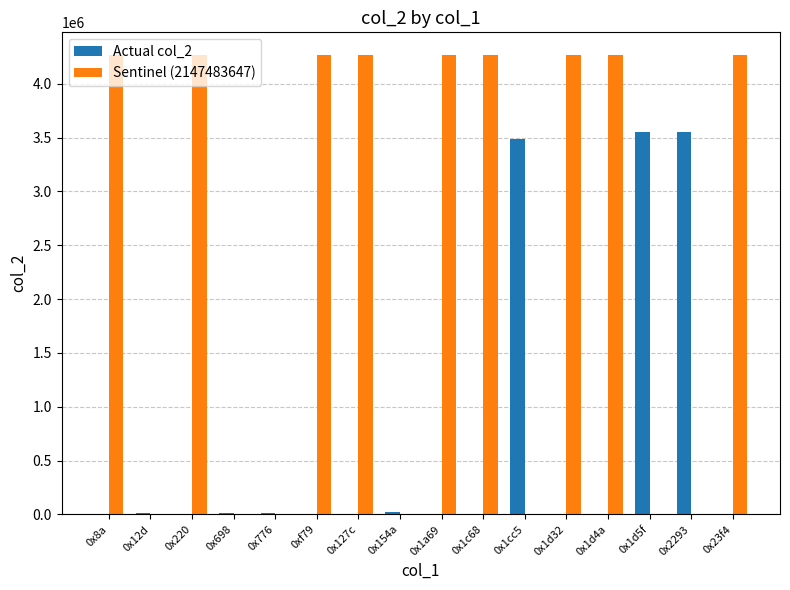

Are the bars grouped side by side (vs. stacked)?

Yes